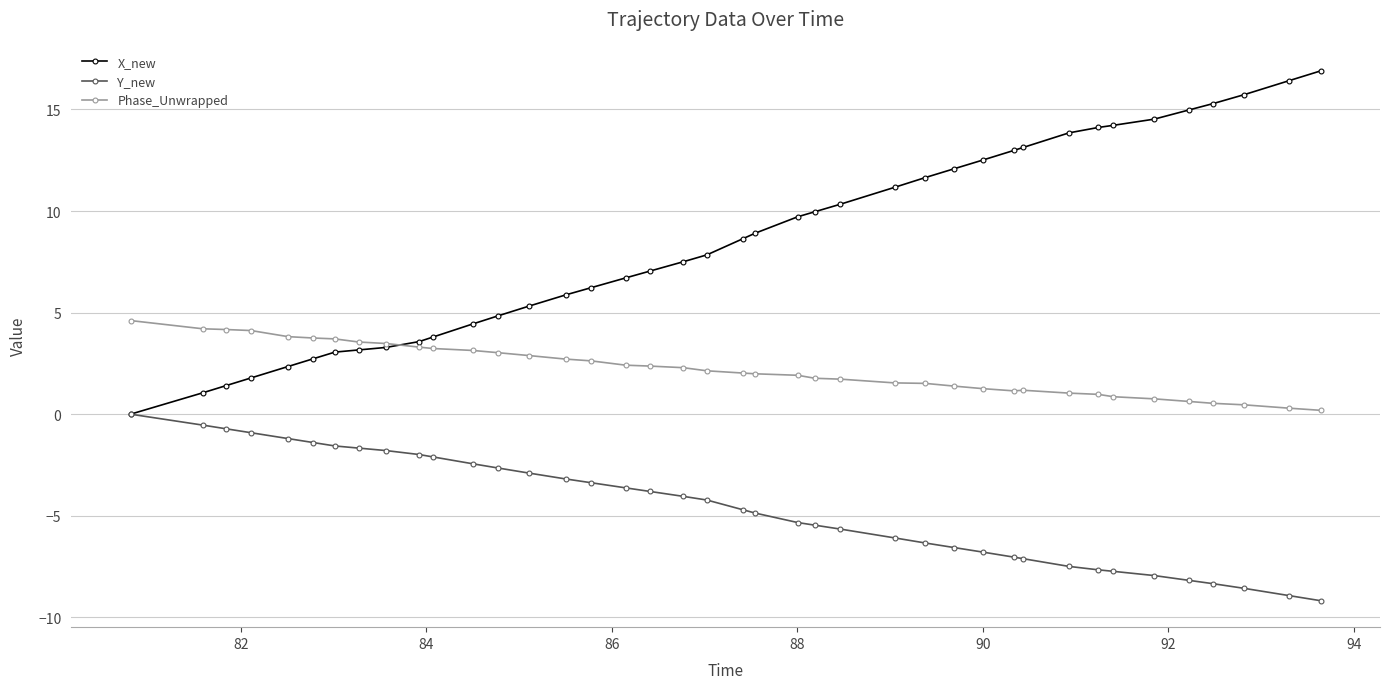

Does the chart have visible grid lines?

Yes